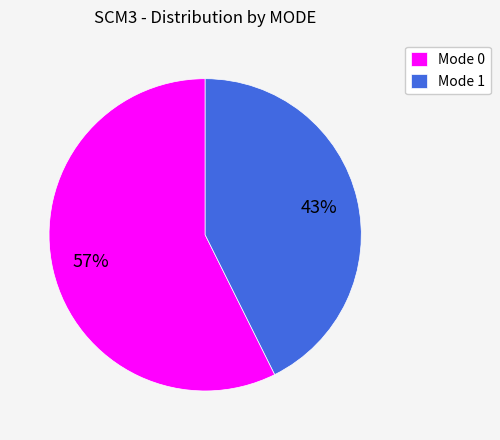

Do Mode 0 and Mode 1 together represent more than half of the pie?

Yes